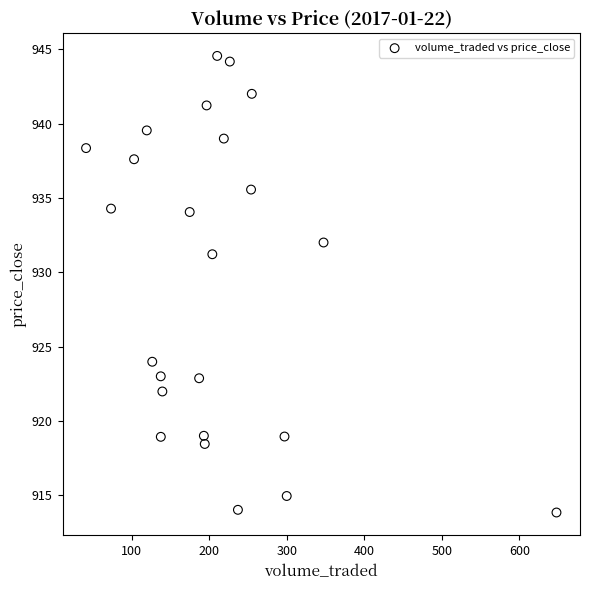

What is the range of X values (max minus min)?

606.7